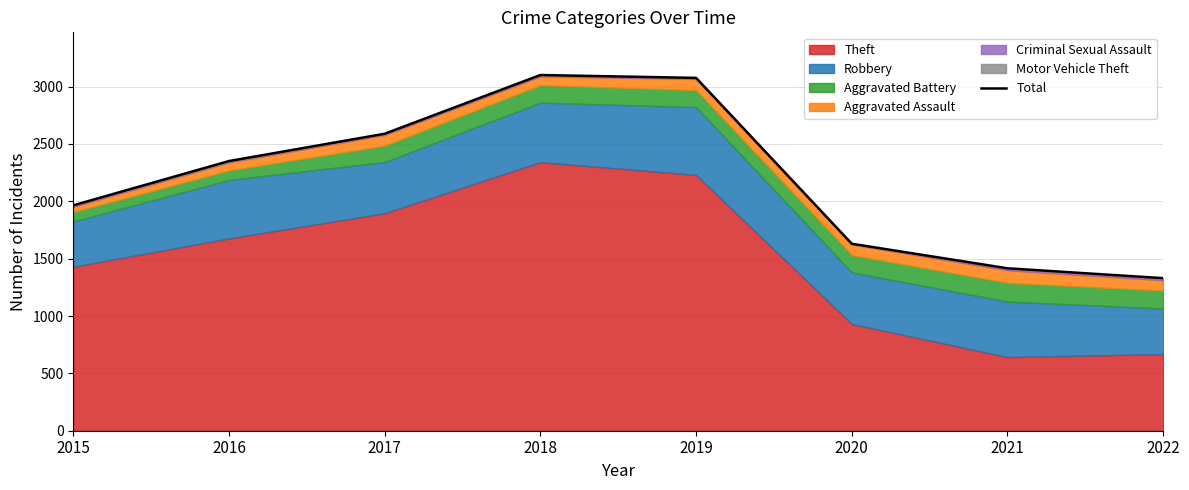

At which label is the value closest to 2215?

2016